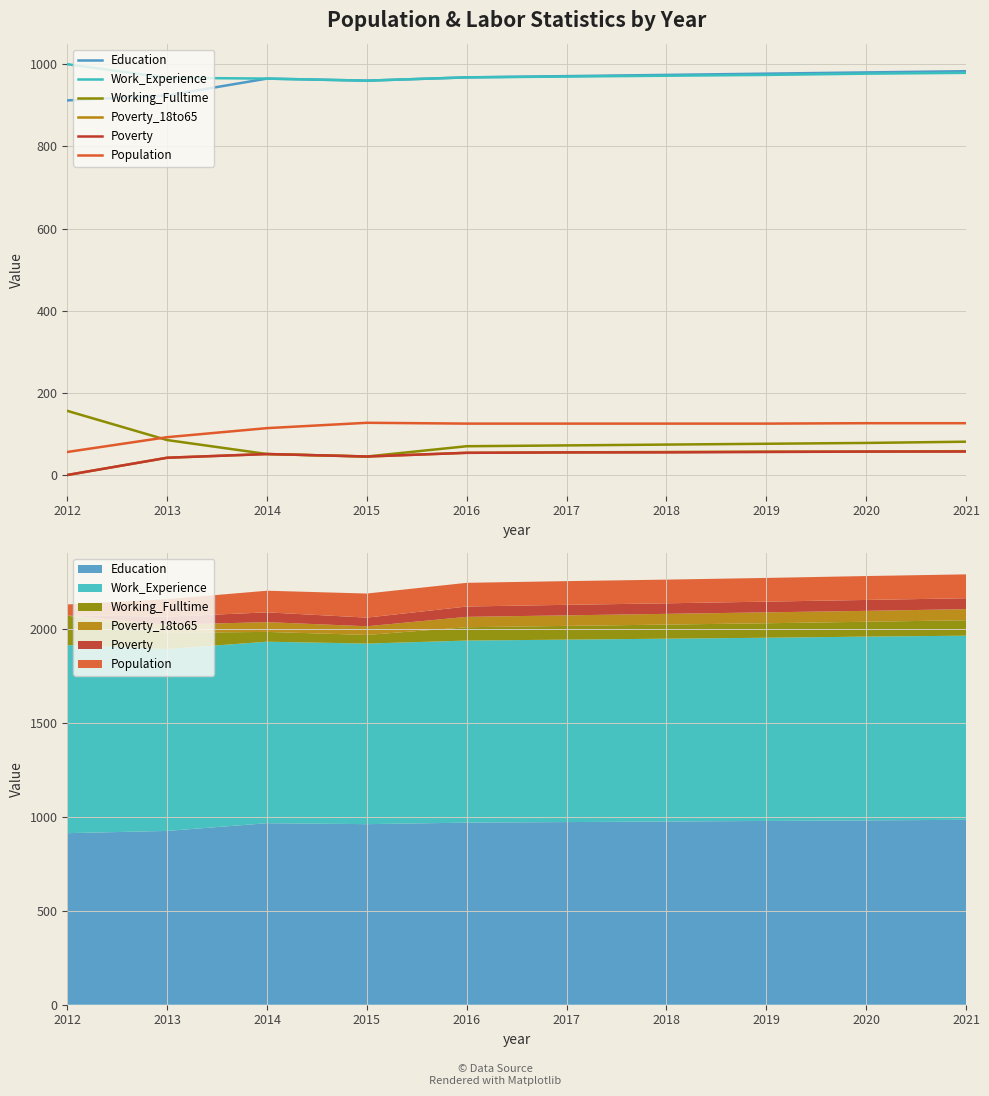

At which category does Education reach its first local peak?

2014